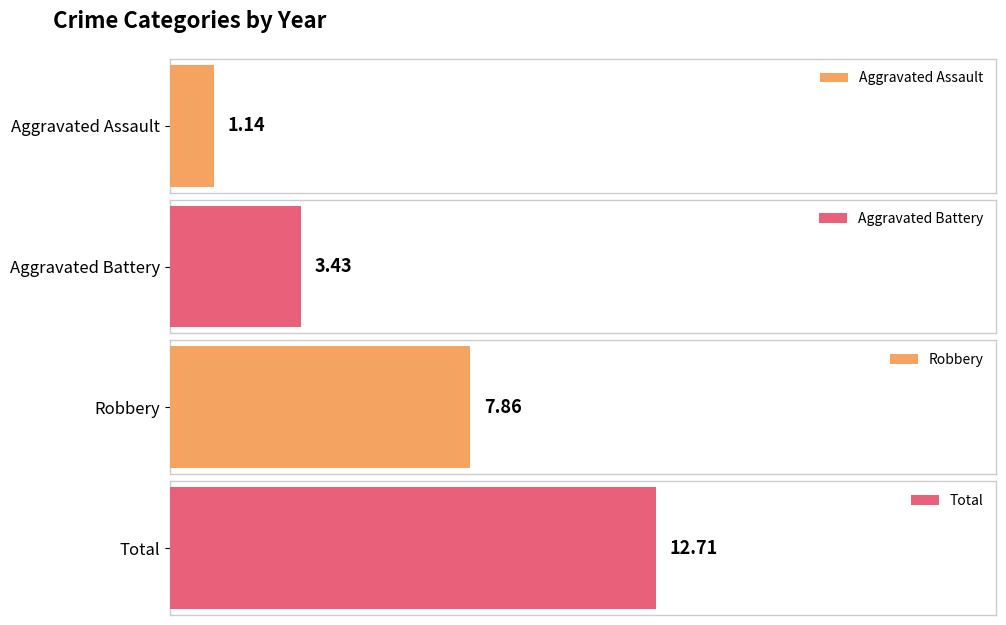

True or false: Aggravated Battery has a value of 3 at 2018.

False